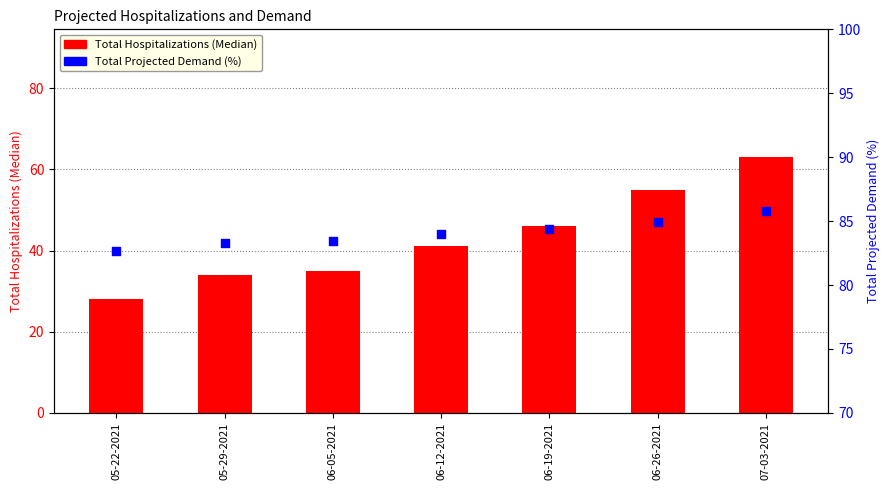

Which series has the largest total across all categories?

Total Projected Demand (%)